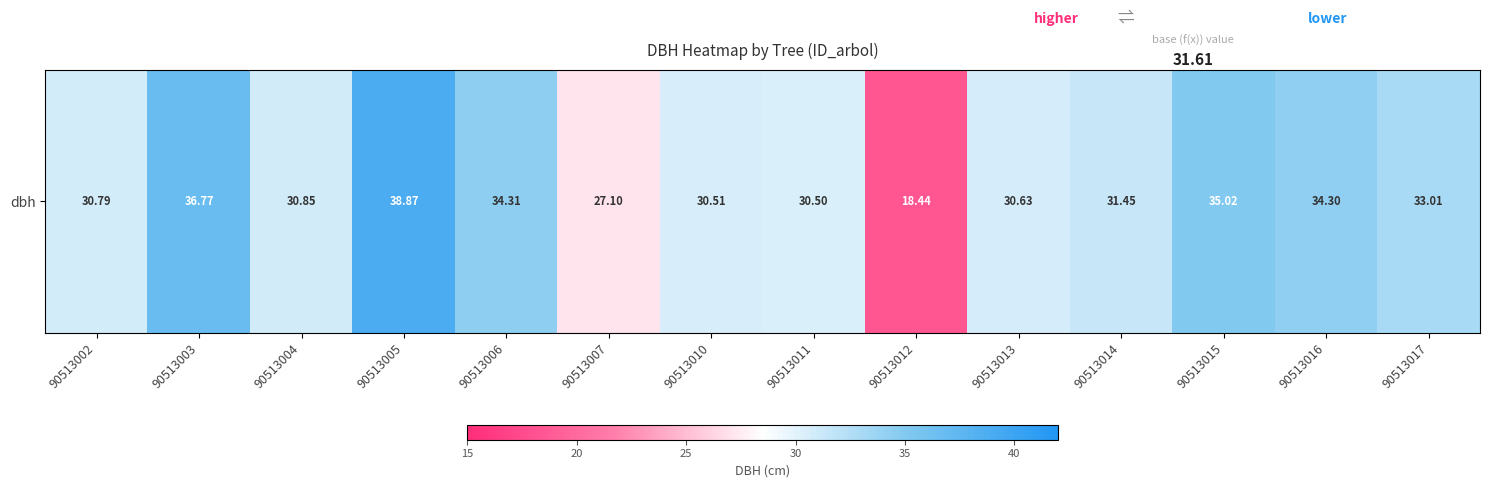

What is the sum of the values at 90513012 and 90513014?

49.9